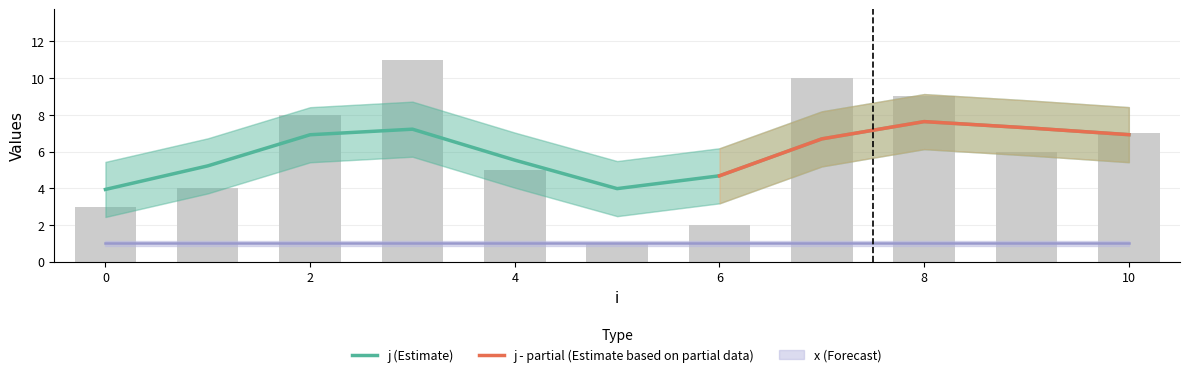

List the labels in order of value, largest first.

3, 7, 8, 2, 10, 9, 4, 1, 0, 6, 5